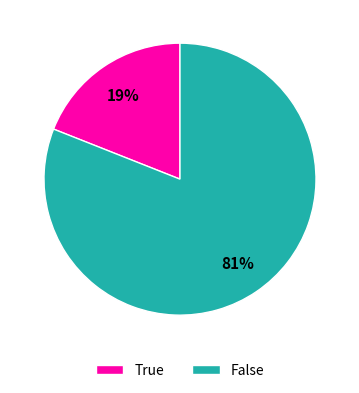

To the nearest percent, what percentage of the pie is True?

19%